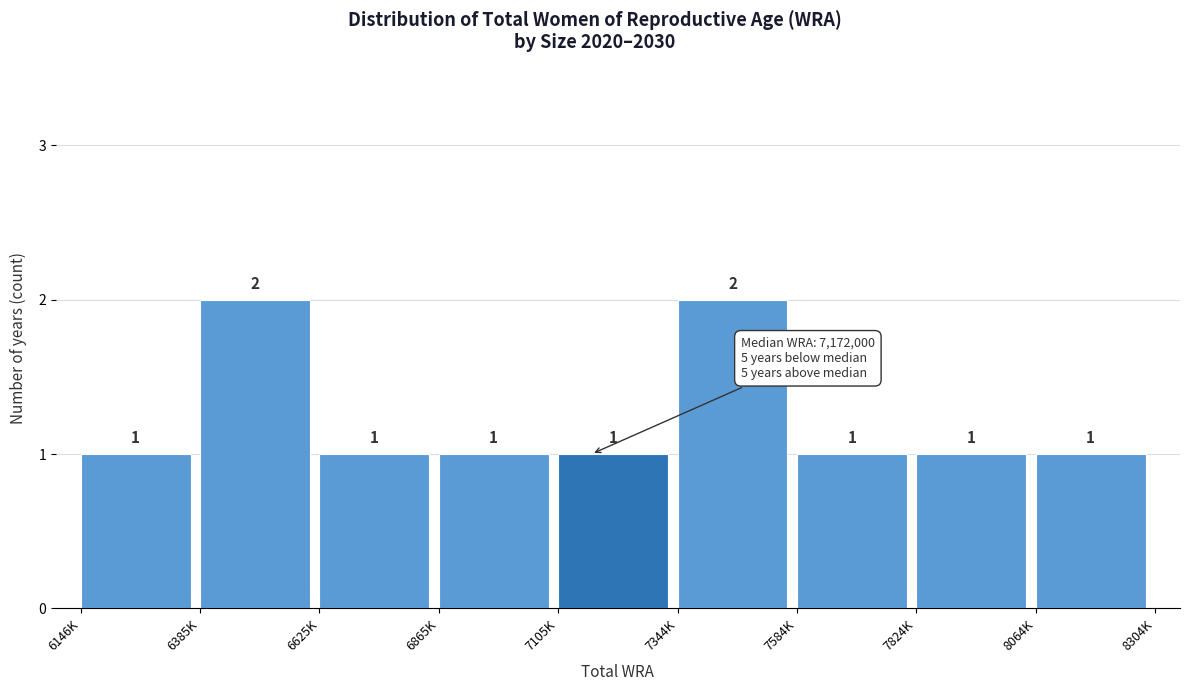

Reading left to right, what are all the values shown in this chart?

1	2	1	1	1	2	1	1	1